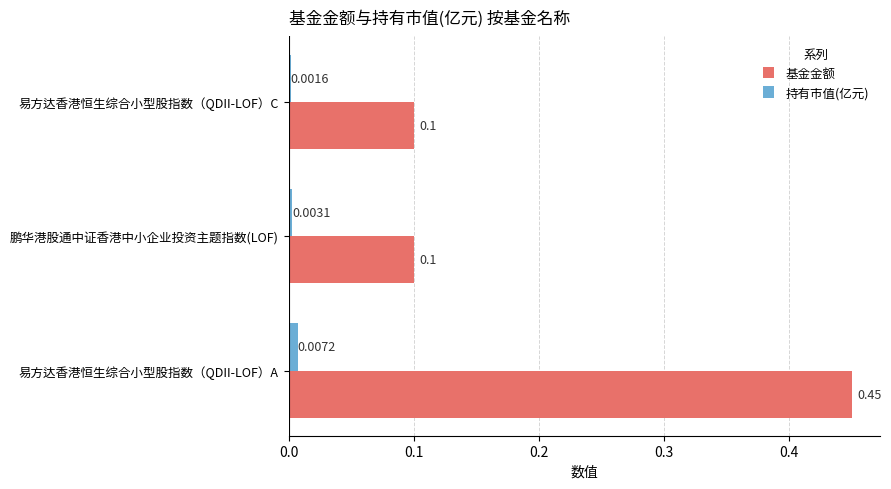

What is the sum of the 基金金额 values at 鹏华港股通中证香港中小企业投资主题指数(LOF) and 易方达香港恒生综合小型股指数（QDII-LOF）A?

0.6